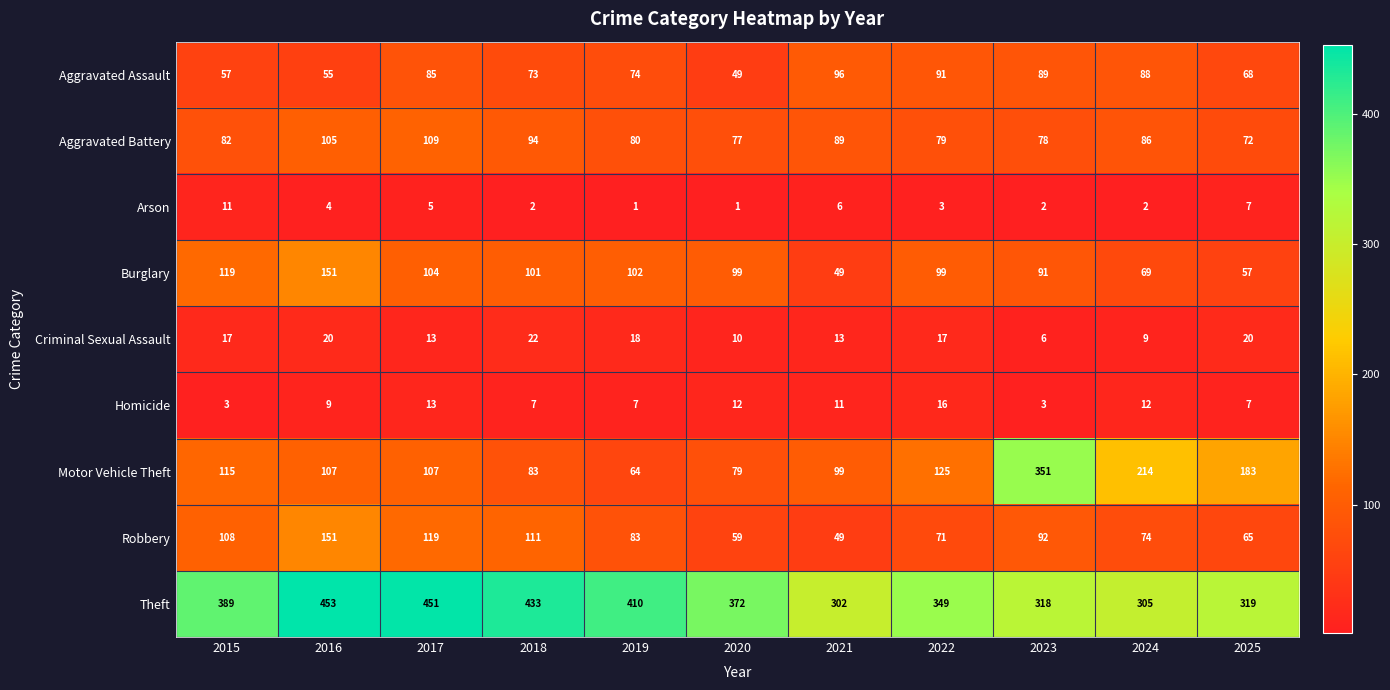

Which category has the highest value in the Aggravated Battery series?

2017